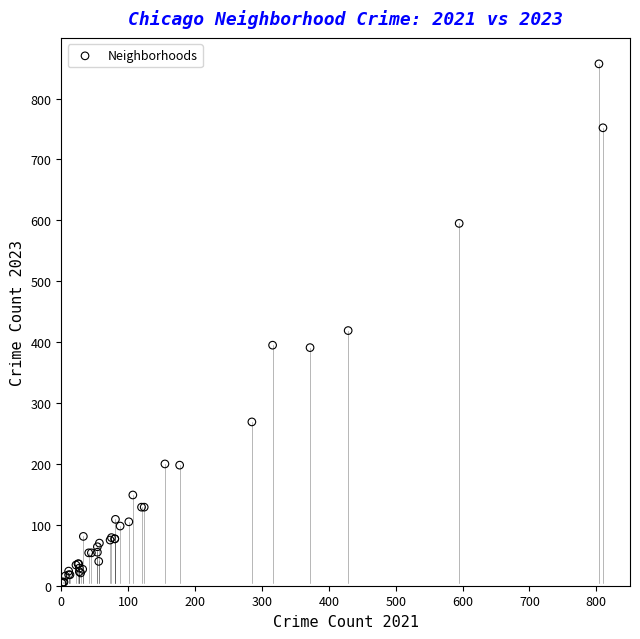

What Y value in the scatter plot is closest to 430?

419